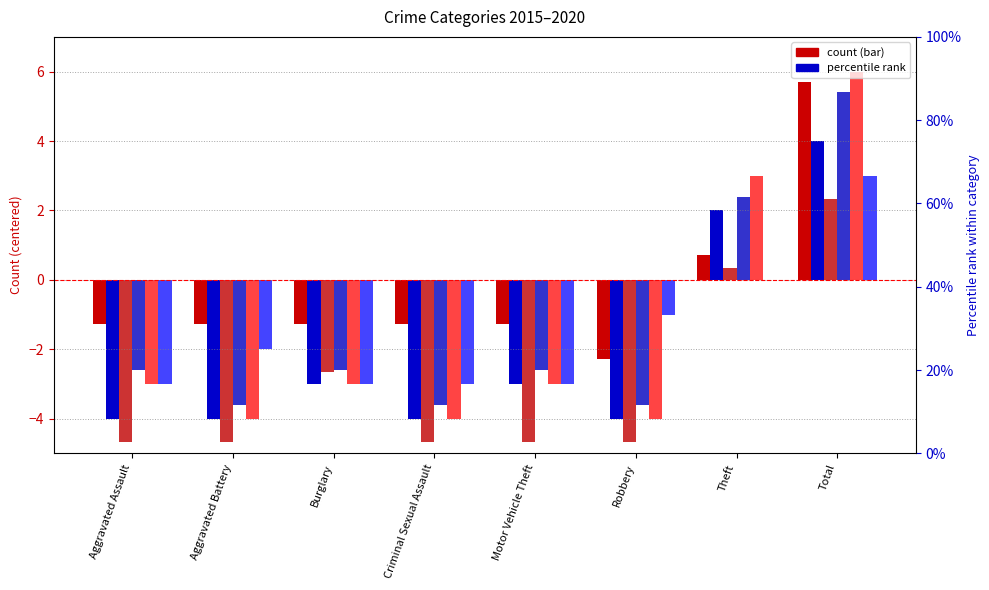

Reading left to right, extract all data points from this chart.

2015: Aggravated Assault=-1.3	Aggravated Battery=-1.3	Burglary=-1.3	Criminal Sexual Assault=-1.3	Motor Vehicle Theft=-1.3	Robbery=-2.3	Theft=0.7	Total=5.7
2016: Aggravated Assault=-4.0	Aggravated Battery=-4.0	Burglary=-3.0	Criminal Sexual Assault=-4.0	Motor Vehicle Theft=-3.0	Robbery=-4.0	Theft=2.0	Total=4.0
2017: Aggravated Assault=-4.7	Aggravated Battery=-4.7	Burglary=-2.7	Criminal Sexual Assault=-4.7	Motor Vehicle Theft=-4.7	Robbery=-4.7	Theft=0.3	Total=2.3
2018: Aggravated Assault=-2.6	Aggravated Battery=-3.6	Burglary=-2.6	Criminal Sexual Assault=-3.6	Motor Vehicle Theft=-2.6	Robbery=-3.6	Theft=2.4	Total=5.4
2019: Aggravated Assault=-3.0	Aggravated Battery=-4.0	Burglary=-3.0	Criminal Sexual Assault=-4.0	Motor Vehicle Theft=-3.0	Robbery=-4.0	Theft=3.0	Total=6.0
2020: Aggravated Assault=-3.0	Aggravated Battery=-2.0	Burglary=-3.0	Criminal Sexual Assault=-3.0	Motor Vehicle Theft=-3.0	Robbery=-1.0	Theft=0.0	Total=3.0